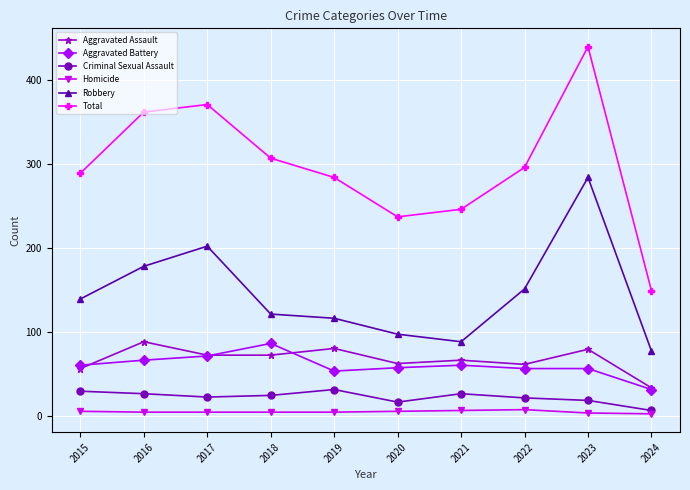

What is the minimum value for Robbery?

77